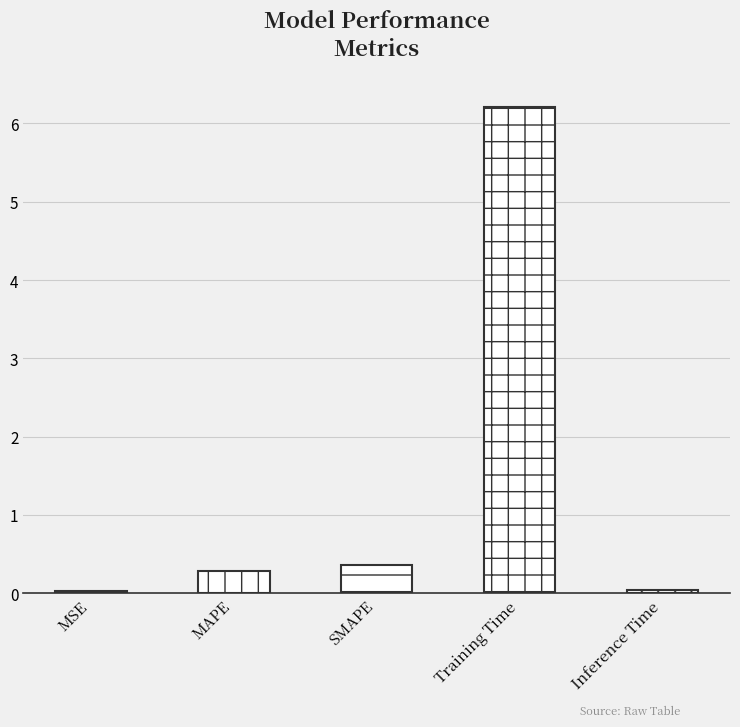

How many bars are there in total?

5